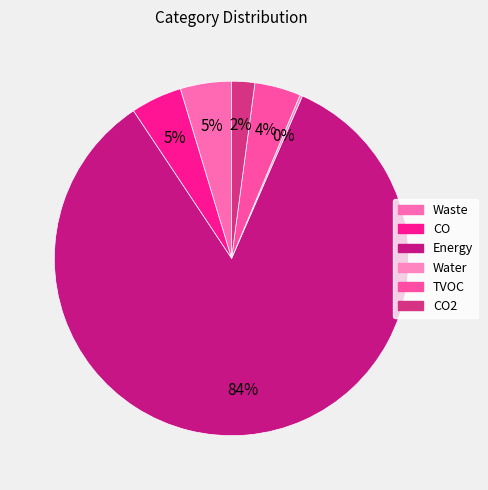

How many segments does this pie chart have?

6